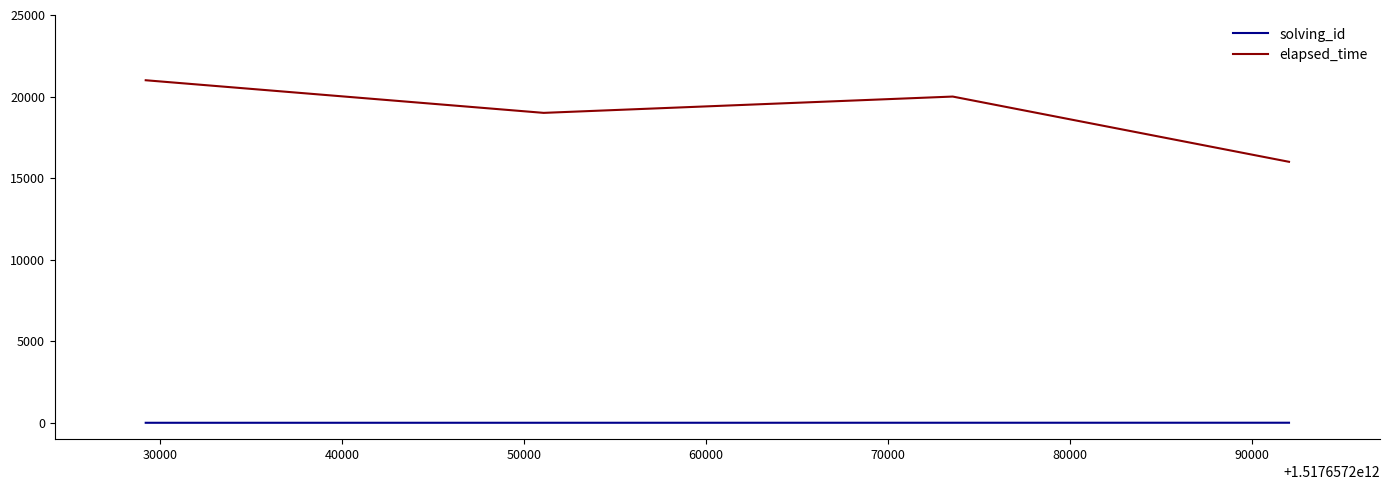

In elapsed_time, how many points are higher than both neighbors (excluding endpoints)?

1